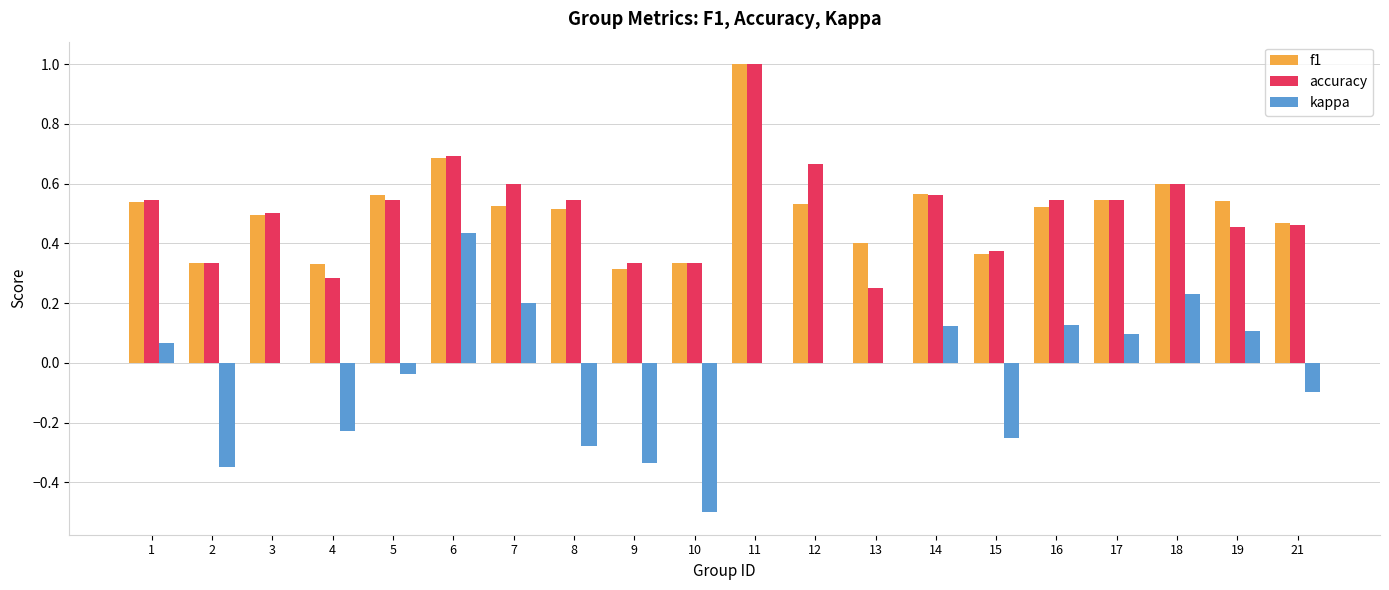

What is the total value across all series at 19?

1.1